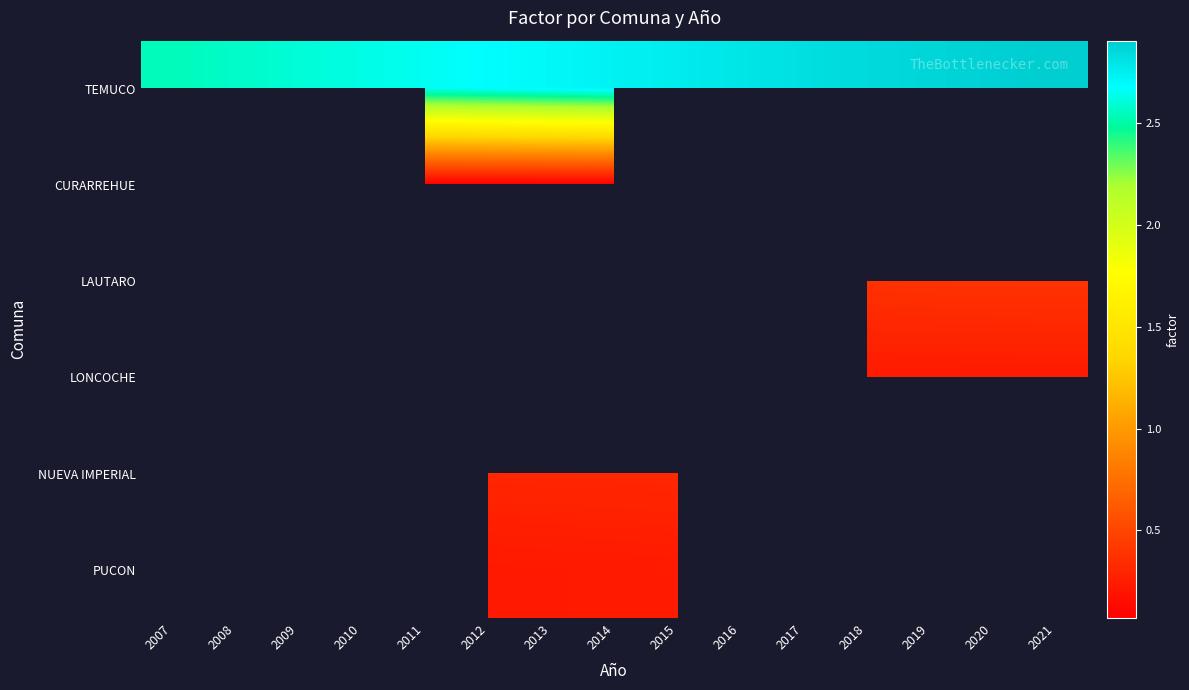

Read the CURARREHUE value at 2011.

0.1